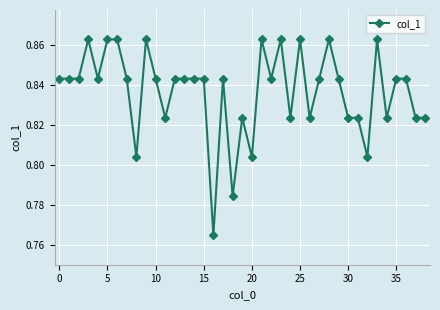

True or false: there are more than 0 points higher than both neighbors.

True